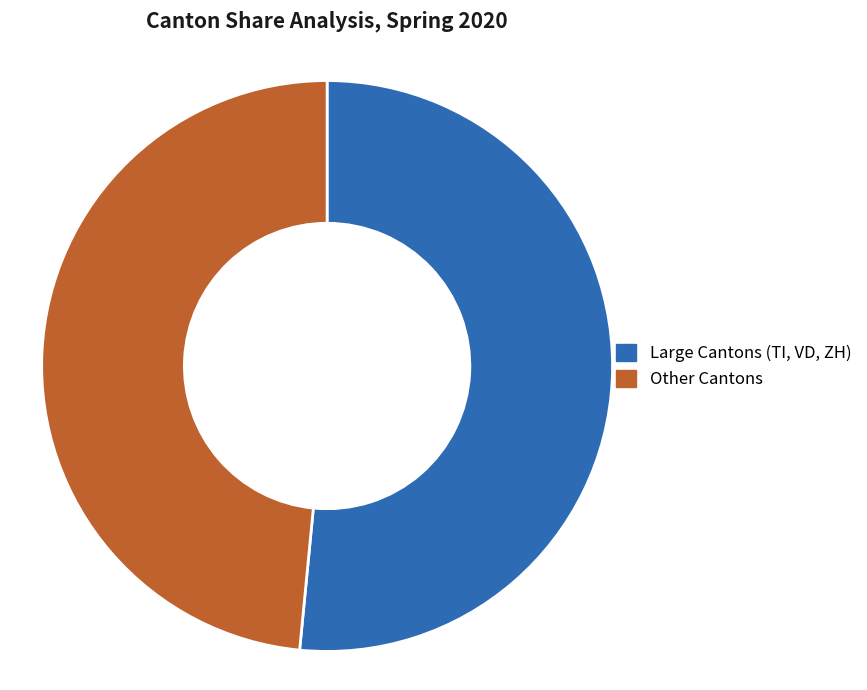

Is there any slice that represents more than half of the pie?

Yes